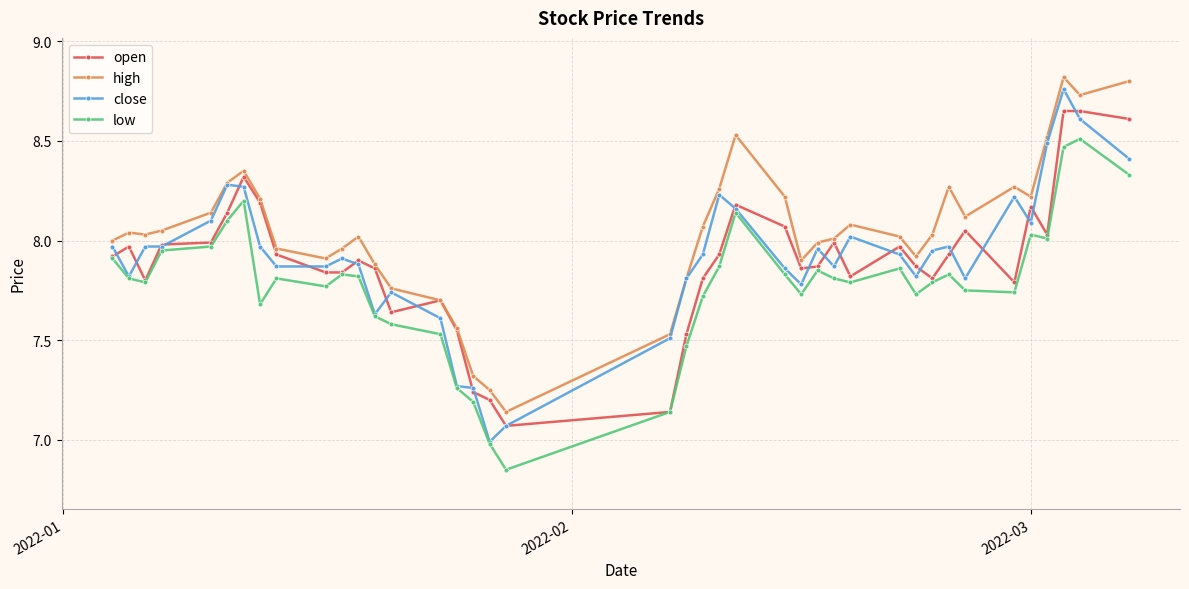

Which series has the largest range (max minus min)?

close